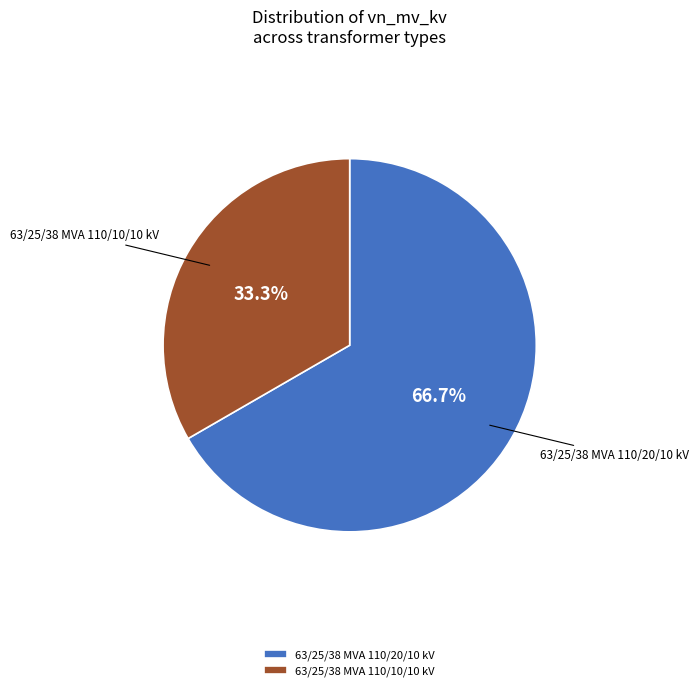

The 63/25/38 MVA 110/10/10 kV slice represents 33% of the pie. True or false?

True